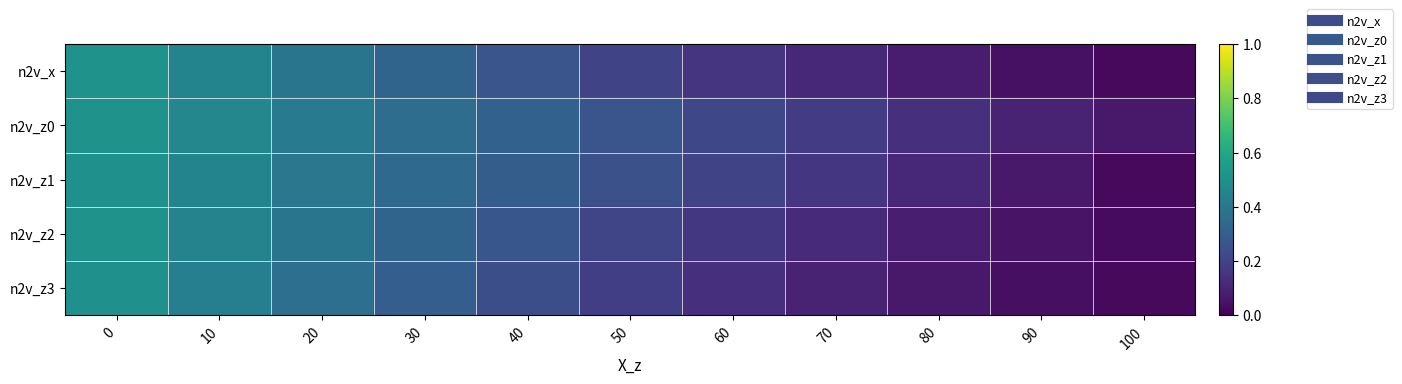

Reading right to left, transcribe all the data shown in this chart.

n2v_x: 100=0.0	90=0.0	80=0.1	70=0.1	60=0.2	50=0.2	40=0.3	30=0.3	20=0.4	10=0.5	0=0.5
n2v_z0: 100=0.1	90=0.1	80=0.1	70=0.2	60=0.2	50=0.3	40=0.3	30=0.4	20=0.4	10=0.5	0=0.5
n2v_z1: 100=0.0	90=0.1	80=0.1	70=0.2	60=0.2	50=0.2	40=0.3	30=0.3	20=0.4	10=0.4	0=0.5
n2v_z2: 100=0.0	90=0.1	80=0.1	70=0.1	60=0.2	50=0.2	40=0.3	30=0.3	20=0.4	10=0.4	0=0.5
n2v_z3: 100=0.0	90=0.0	80=0.1	70=0.1	60=0.1	50=0.2	40=0.2	30=0.3	20=0.4	10=0.4	0=0.5